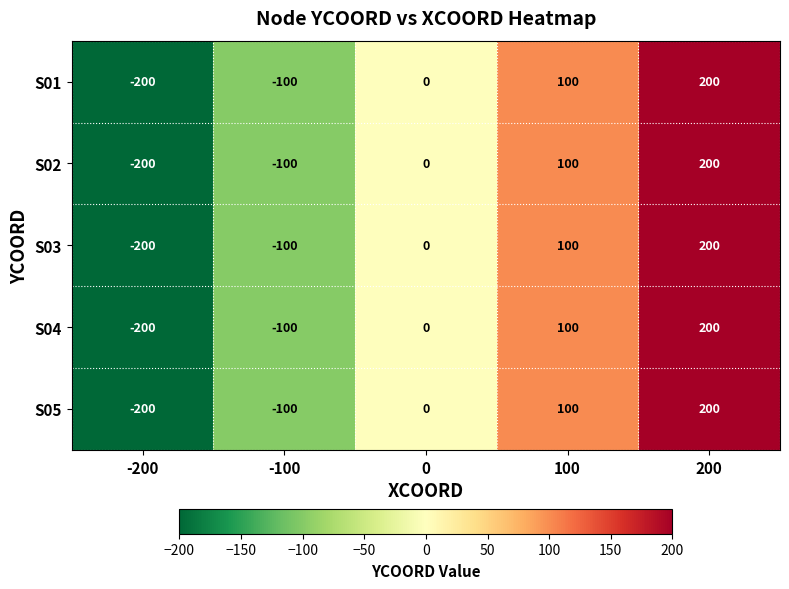

Is it true that S01 equals 351 at 200?

False